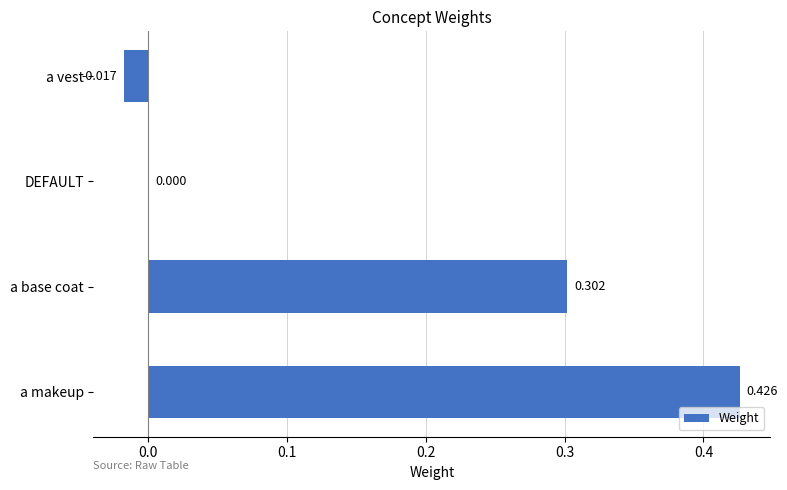

Which has a higher value, DEFAULT or a base coat?

a base coat